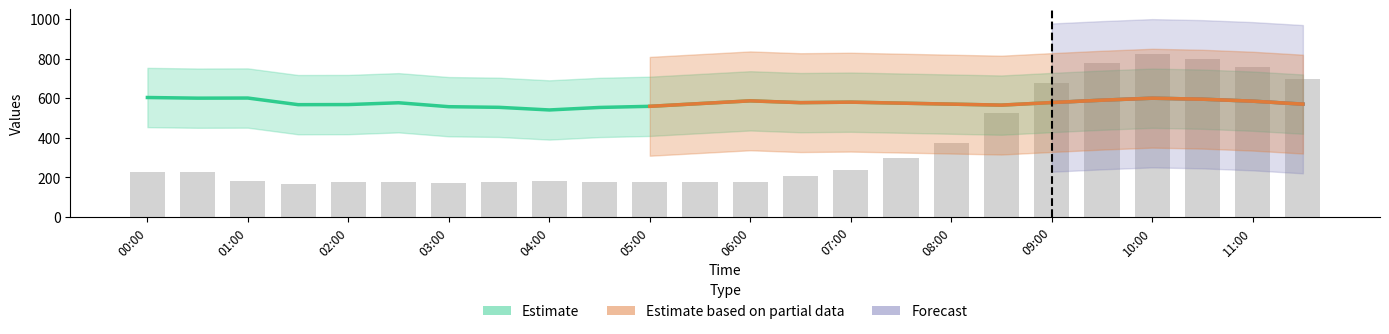

What is the label of the 7th bar from the left?

03:00